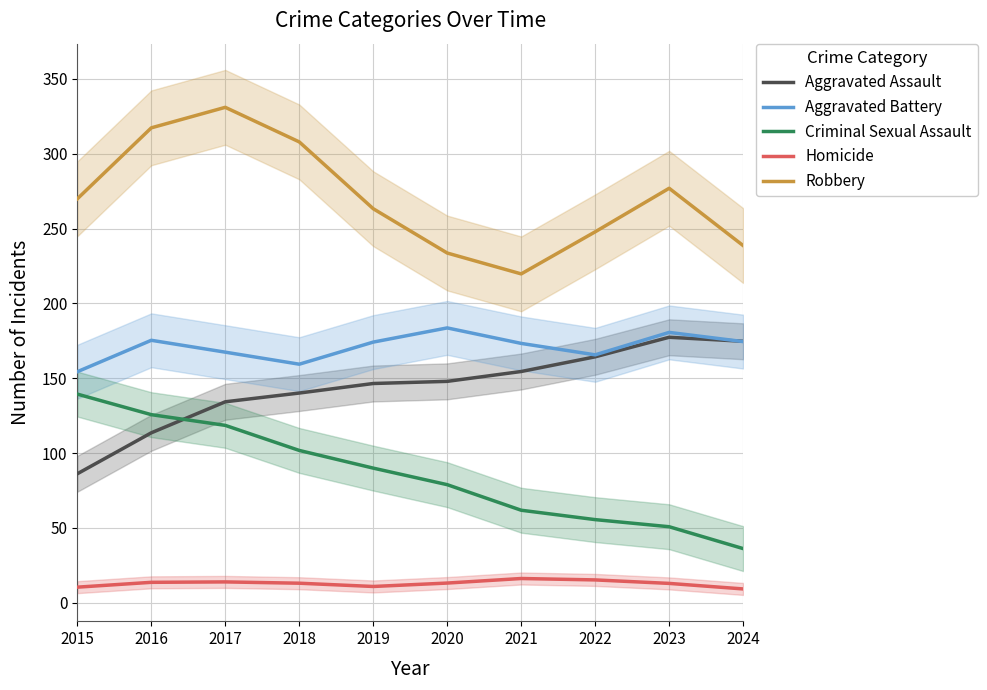

What is the difference between the Criminal Sexual Assault values at 2017 and 2015?

20.9